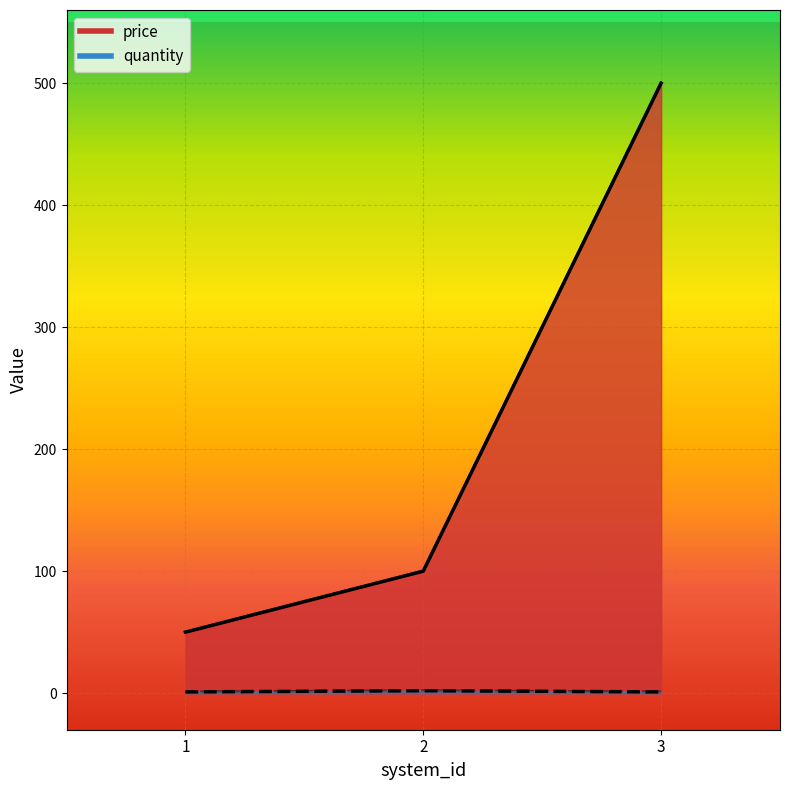

Count the number of data series in this chart.

2